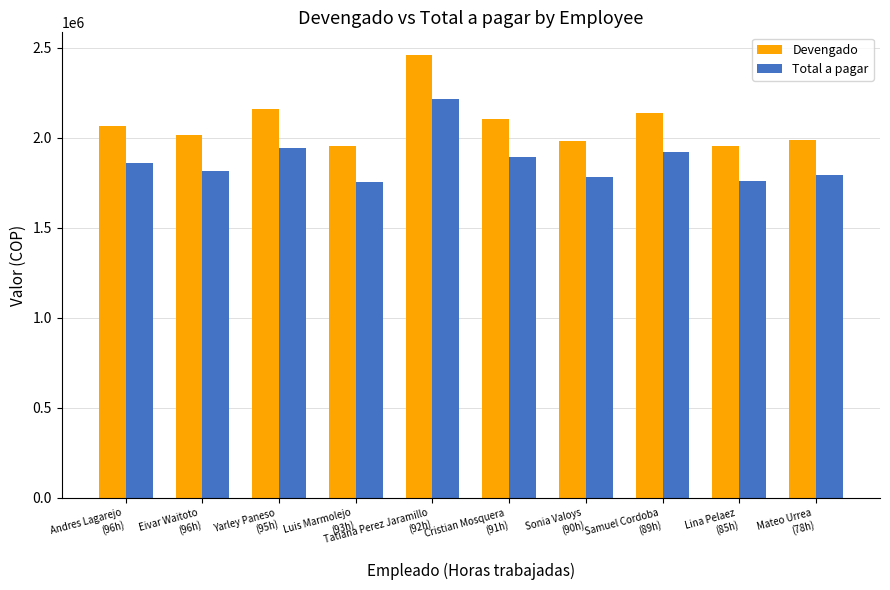

What position from the right is Sonia Valoys
(90h)?

4